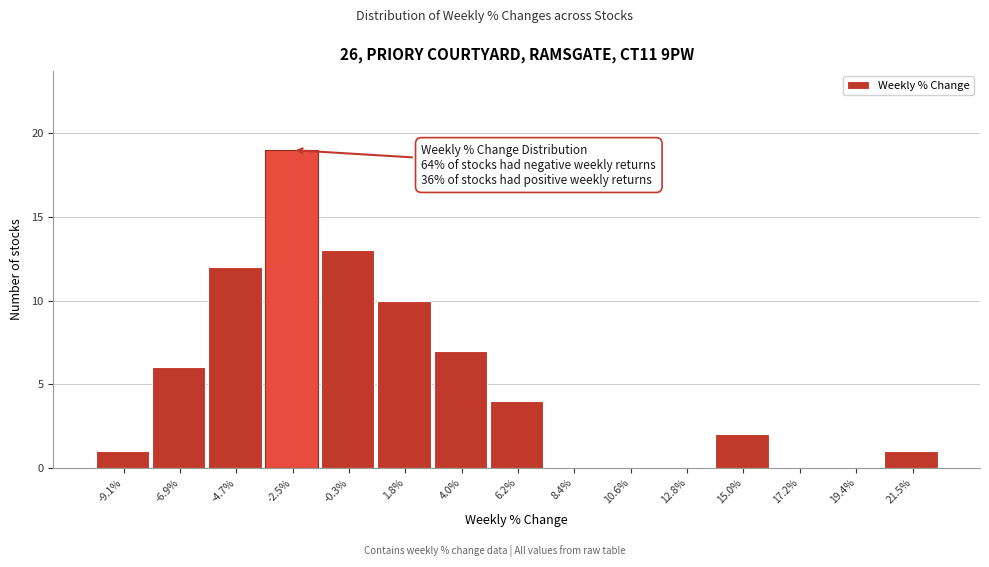

Which range on the x-axis has the tallest bar?

-3.5 to -1.5